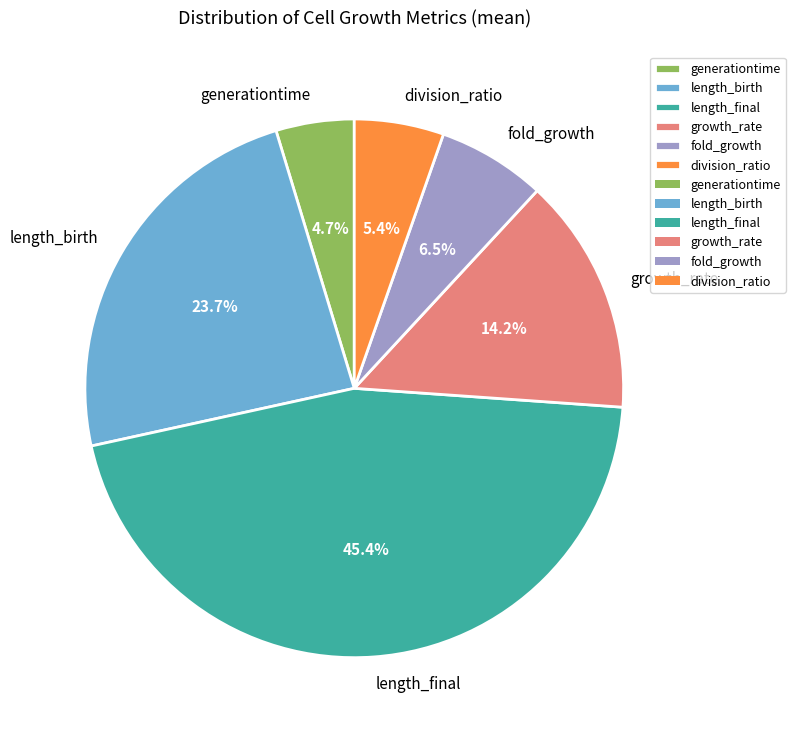

What is the total percentage of length_birth and generationtime?

28.4%